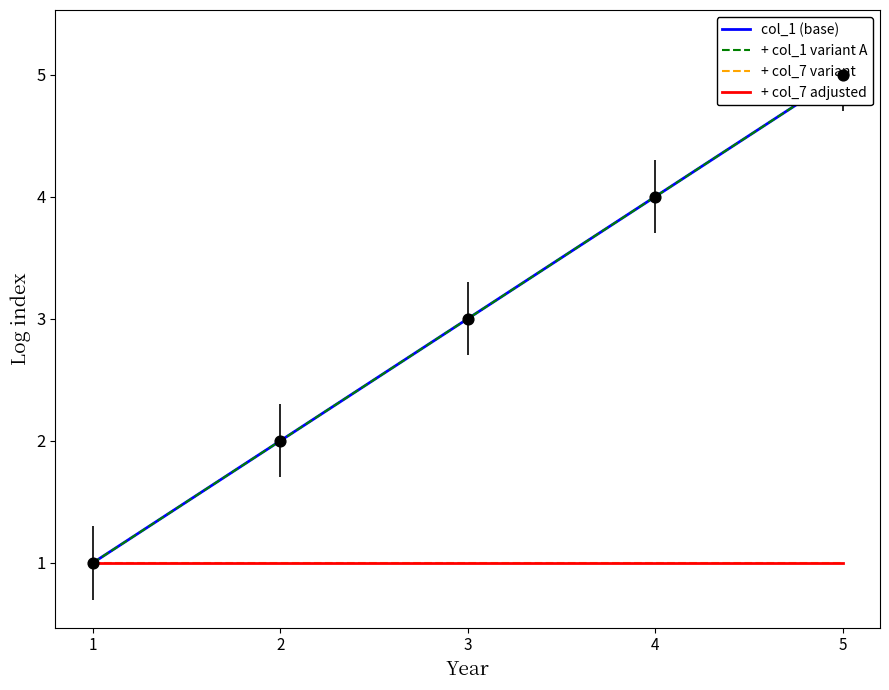

Which series contains the highest Y value?

col_1 (base)